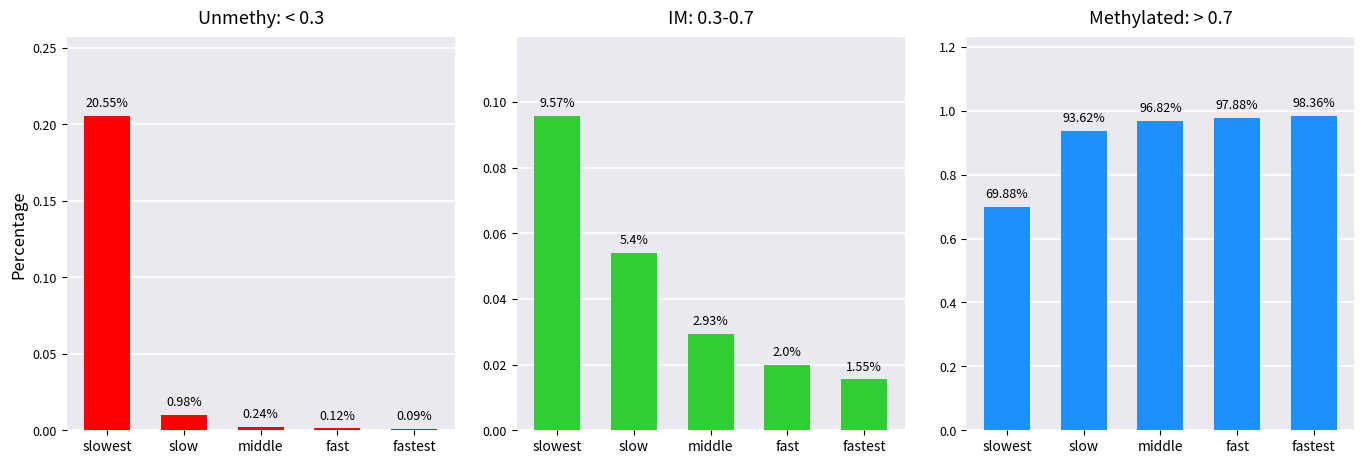

What is the label of the 2nd bar from the left?

slow